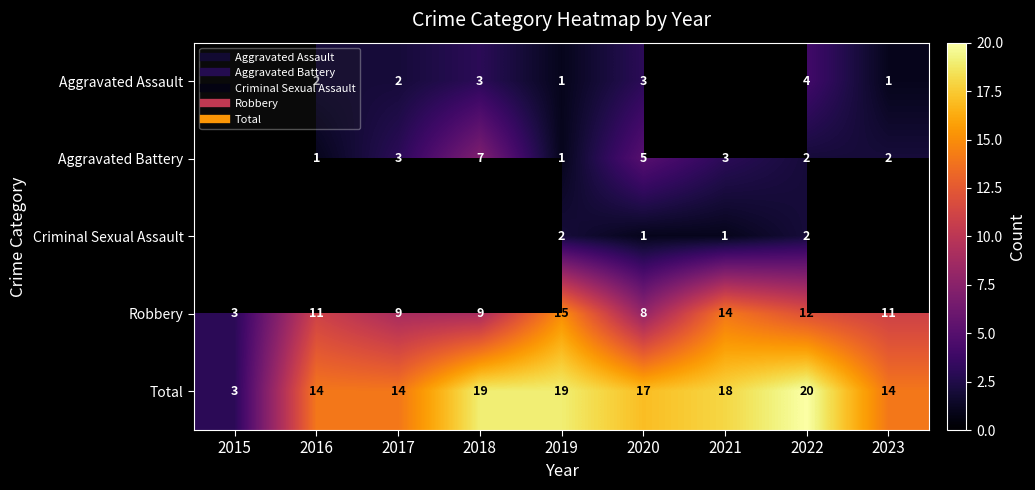

Which label corresponds to the largest value in the chart?

2022